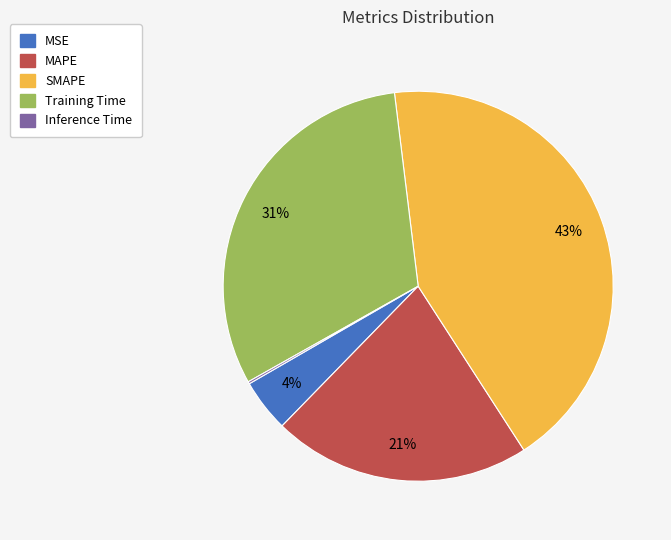

To the nearest percent, what percentage of the pie is SMAPE?

43%